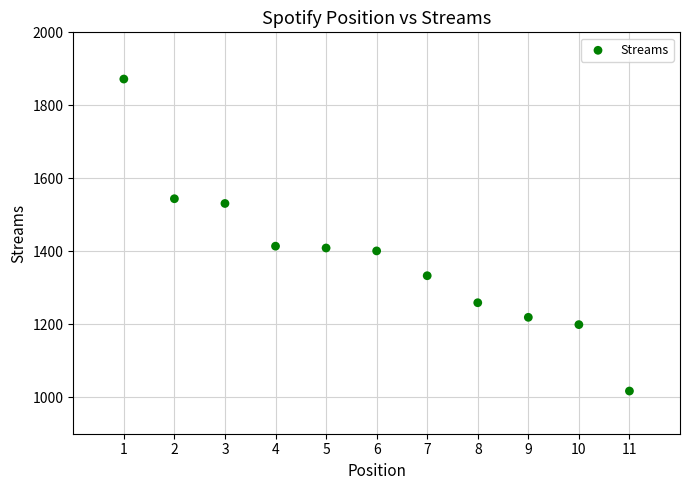

What is the average Y value?

1382